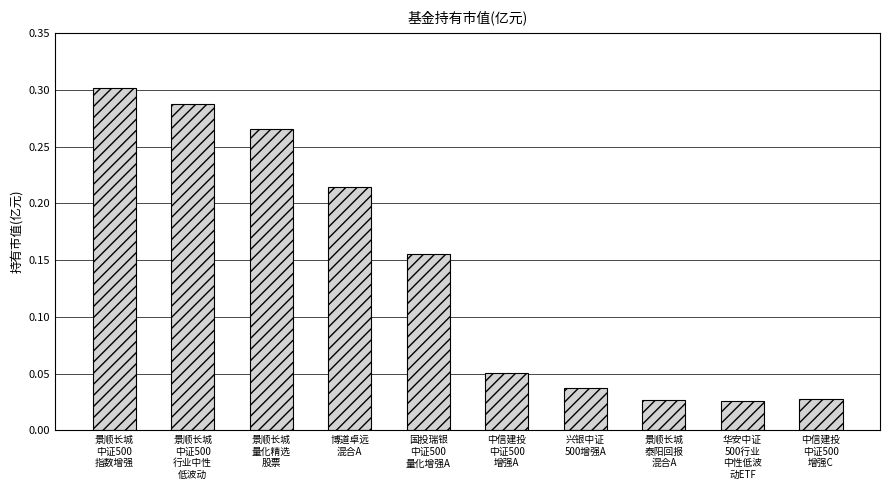

Which category has the highest value across all series?

景顺长城
中证500
指数增强